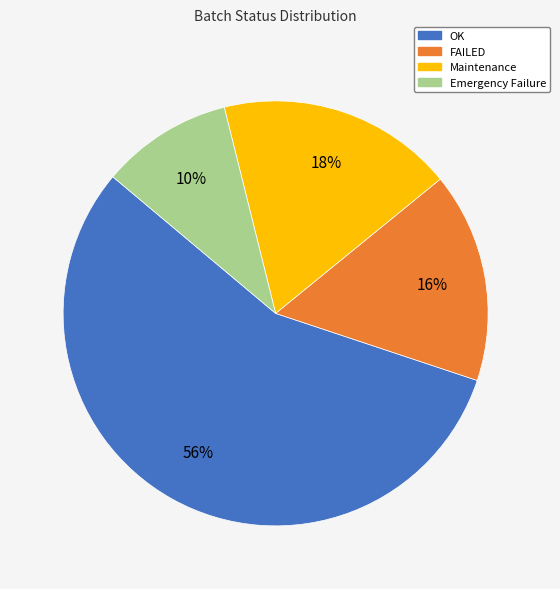

The FAILED slice represents 16% of the pie. True or false?

True